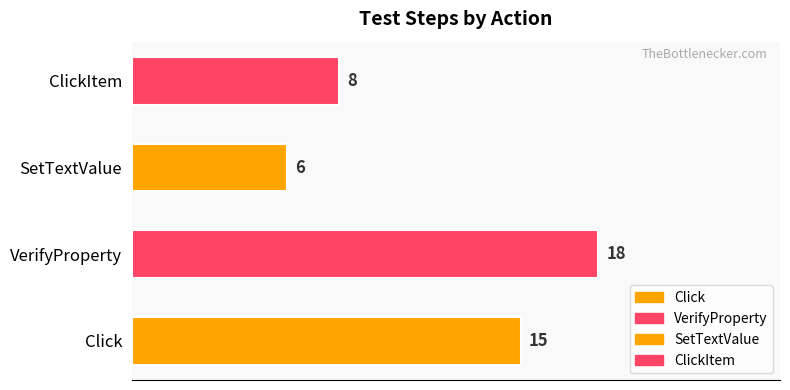

What is the approximate value at Click, to the nearest 5?

15